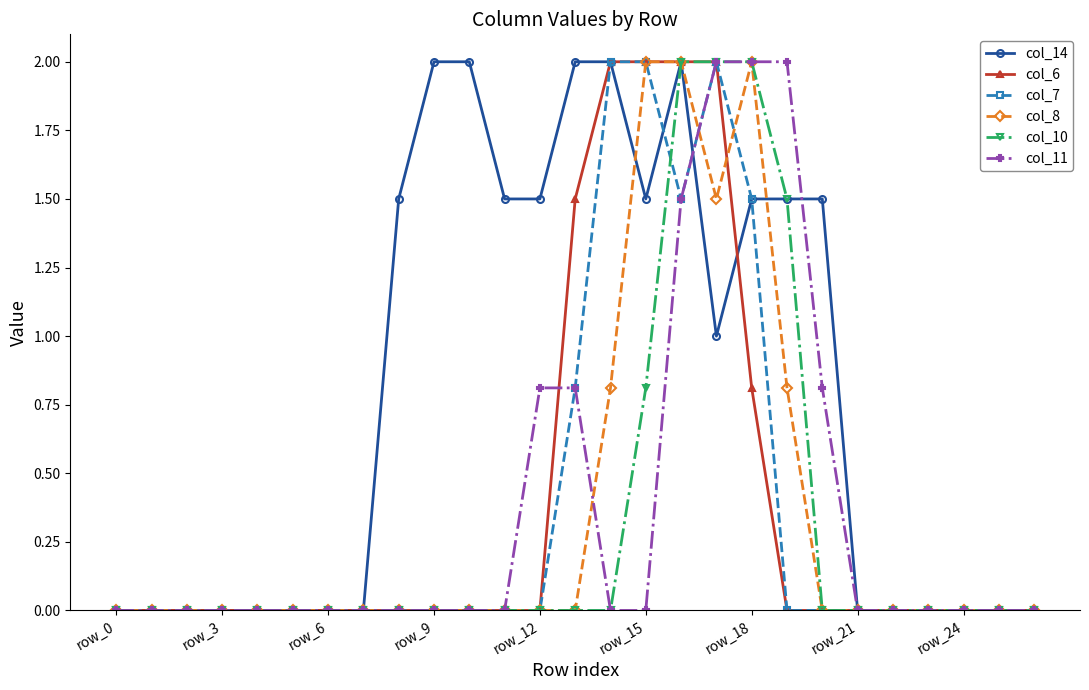

What is the highest value of the col_7 series?

2.0